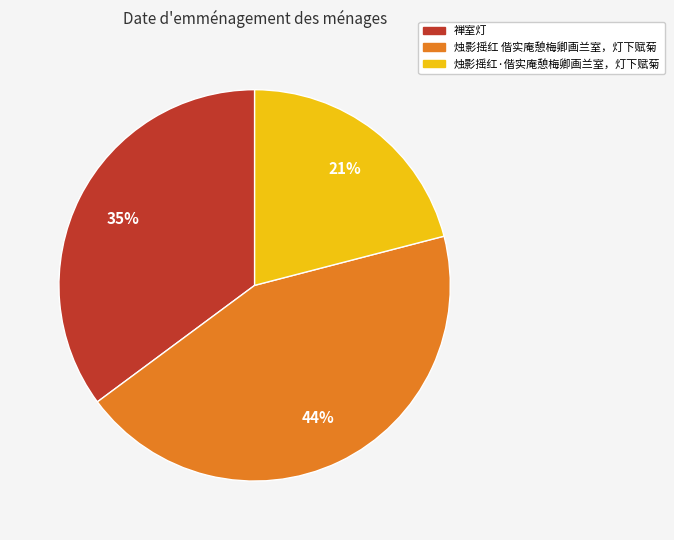

Do 烛影摇红·偕实庵憩梅卿画兰室，灯下赋菊 and 烛影摇红 偕实庵憩梅卿画兰室，灯下赋菊 together represent more than half of the pie?

Yes